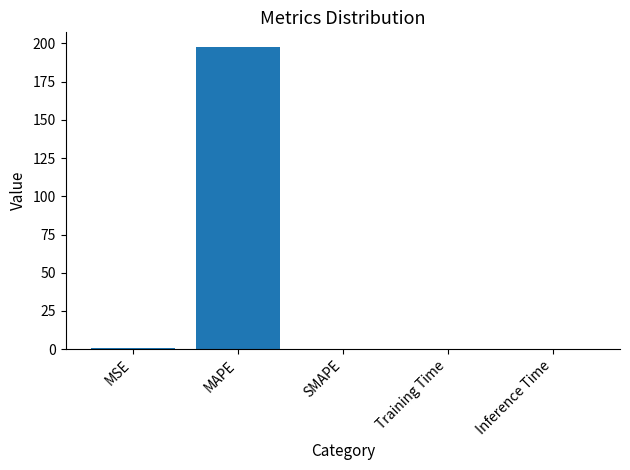

At which category does the chart reach its peak across all series?

MAPE